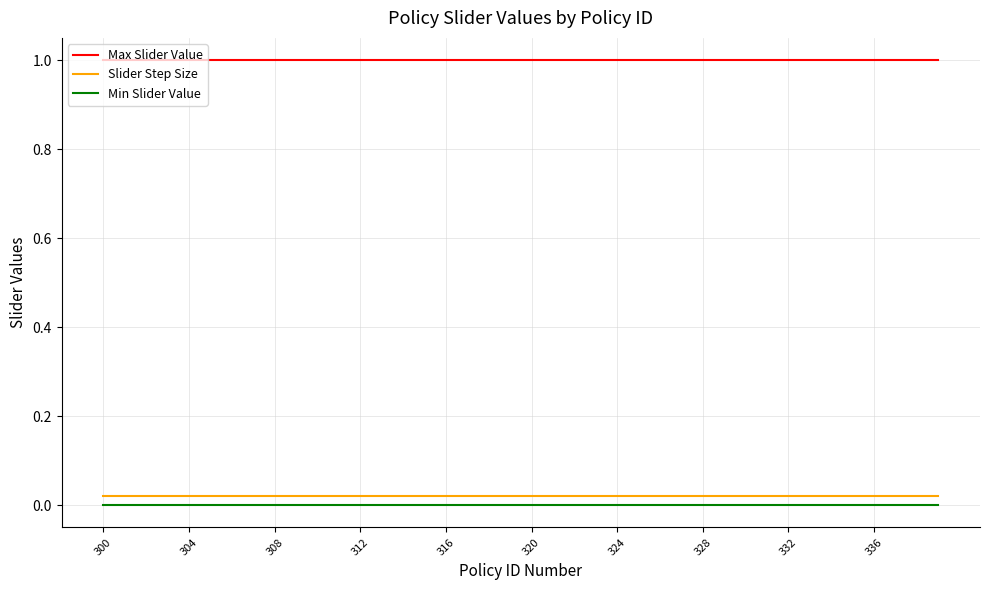

True or false: Max Slider Value and Slider Step Size cross at least once.

False